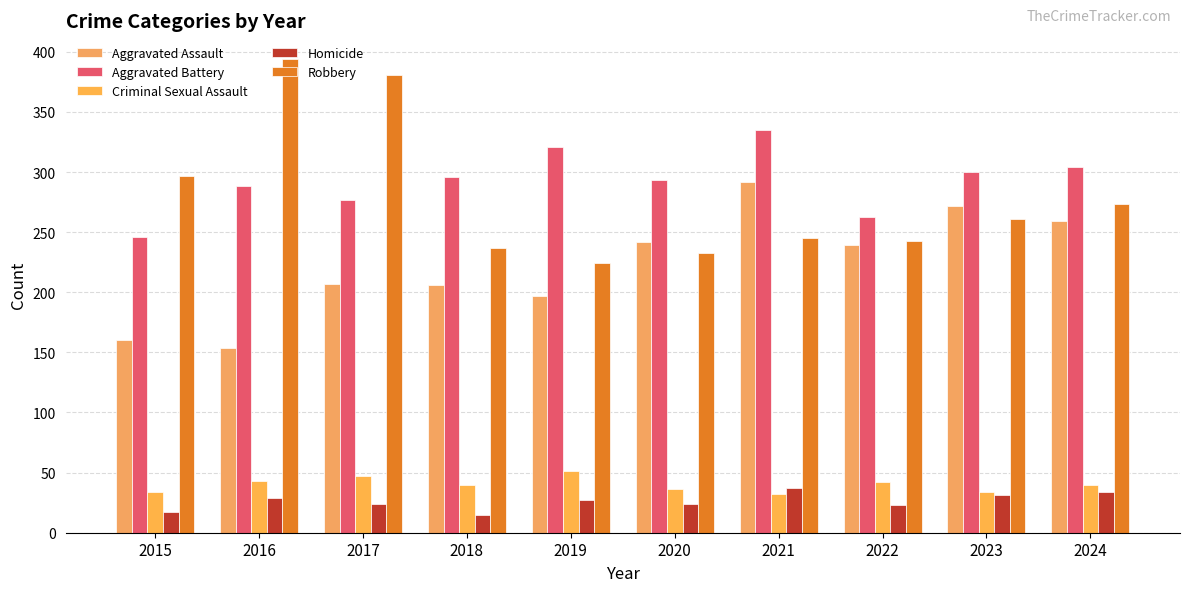

What is the difference between the Criminal Sexual Assault values at 2022 and 2019?

9